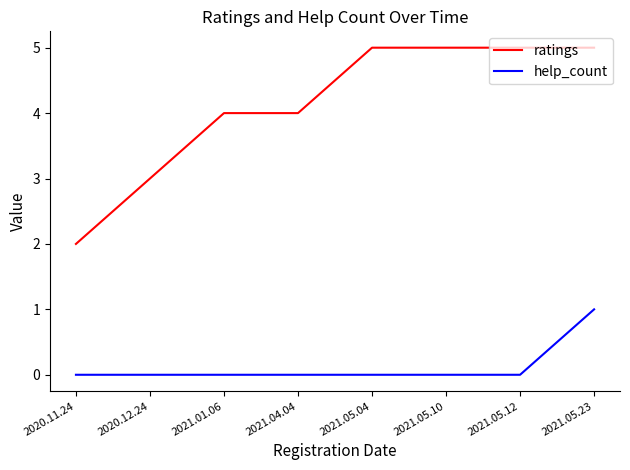

True or false: help_count and ratings cross at least once.

False